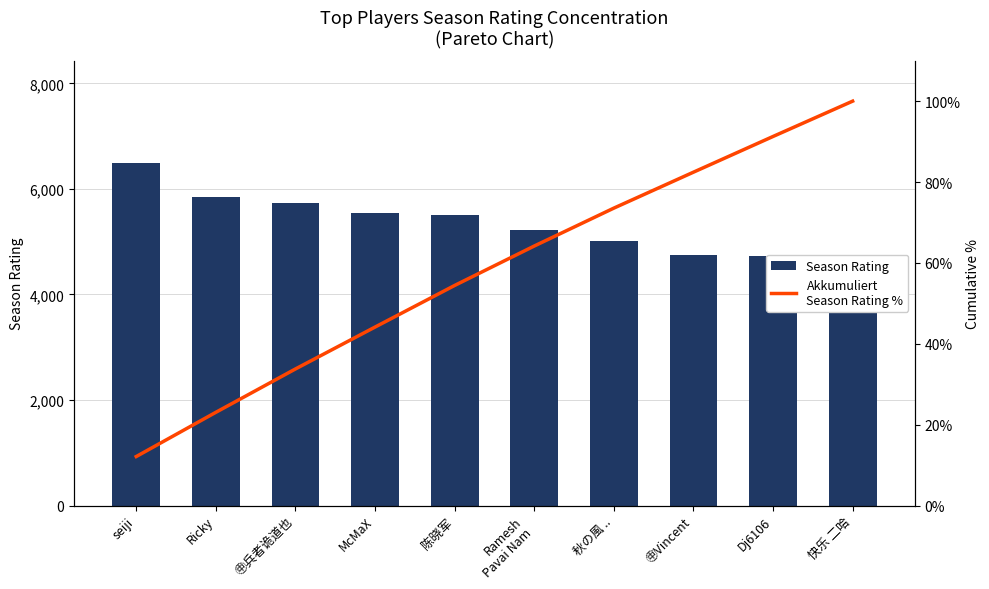

Is it true that Season Rating equals 6485.0 at seiji?

True